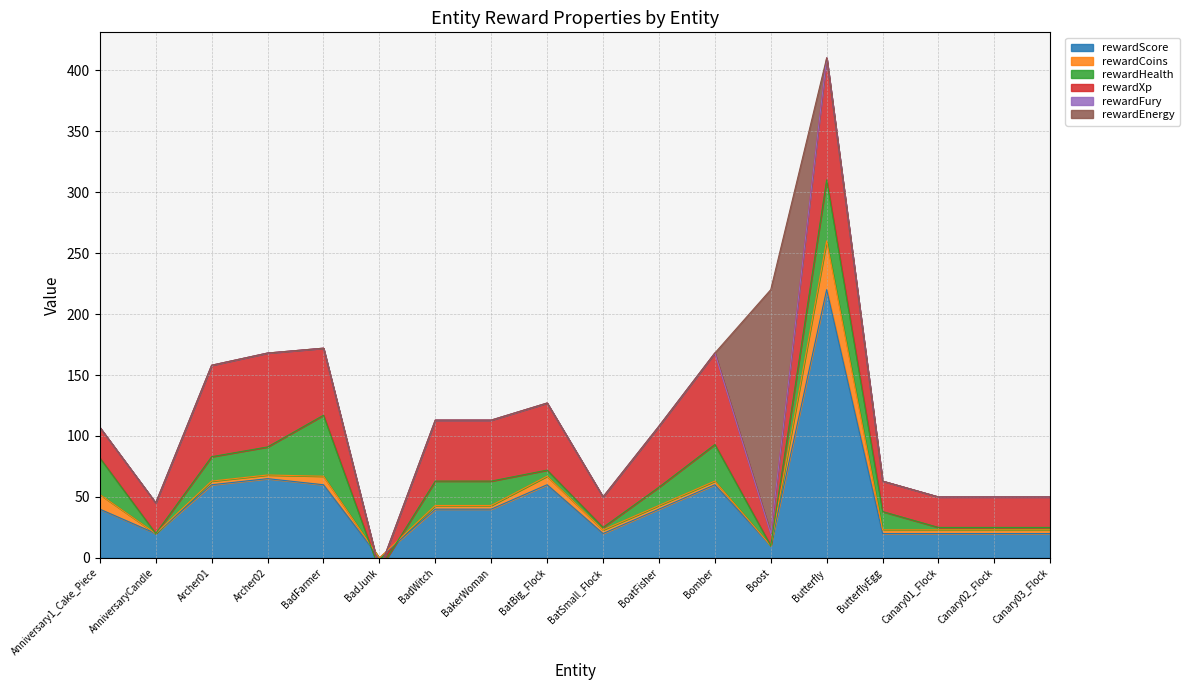

Reading left to right, extract all data points from this chart.

rewardScore: Anniversary1_Cake_Piece=40.0	AnniversaryCandle=20.0	Archer01=60.0	Archer02=65.0	BadFarmer=60.0	BadJunk=0.0	BadWitch=40.0	BakerWoman=40.0	BatBig_Flock=60.0	BatSmall_Flock=20.0	BoatFisher=40.0	Bomber=60.0	Boost=10.0	Butterfly=220.0	ButterflyEgg=20.0	Canary01_Flock=20.0	Canary02_Flock=20.0	Canary03_Flock=20.0
rewardCoins: Anniversary1_Cake_Piece=12.0	AnniversaryCandle=0.0	Archer01=3.0	Archer02=3.0	BadFarmer=7.0	BadJunk=0.0	BadWitch=3.0	BakerWoman=3.0	BatBig_Flock=7.0	BatSmall_Flock=3.0	BoatFisher=3.0	Bomber=3.0	Boost=0.0	Butterfly=40.0	ButterflyEgg=3.0	Canary01_Flock=3.0	Canary02_Flock=3.0	Canary03_Flock=3.0
rewardHealth: Anniversary1_Cake_Piece=30.0	AnniversaryCandle=0.0	Archer01=20.0	Archer02=23.0	BadFarmer=50.0	BadJunk=-10.0	BadWitch=20.0	BakerWoman=20.0	BatBig_Flock=5.0	BatSmall_Flock=2.0	BoatFisher=15.0	Bomber=30.0	Boost=0.0	Butterfly=50.0	ButterflyEgg=15.0	Canary01_Flock=2.0	Canary02_Flock=2.0	Canary03_Flock=2.0
rewardXp: Anniversary1_Cake_Piece=25.0	AnniversaryCandle=25.0	Archer01=75.0	Archer02=77.0	BadFarmer=55.0	BadJunk=0.0	BadWitch=50.0	BakerWoman=50.0	BatBig_Flock=55.0	BatSmall_Flock=25.0	BoatFisher=50.0	Bomber=75.0	Boost=10.0	Butterfly=100.0	ButterflyEgg=25.0	Canary01_Flock=25.0	Canary02_Flock=25.0	Canary03_Flock=25.0
rewardFury: Anniversary1_Cake_Piece=0.0	AnniversaryCandle=0.1	Archer01=0.0	Archer02=0.0	BadFarmer=0.0	BadJunk=0.0	BadWitch=0.0	BakerWoman=0.0	BatBig_Flock=0.0	BatSmall_Flock=0.0	BoatFisher=0.0	Bomber=0.0	Boost=0.0	Butterfly=0.0	ButterflyEgg=0.0	Canary01_Flock=0.0	Canary02_Flock=0.0	Canary03_Flock=0.0
rewardEnergy: Anniversary1_Cake_Piece=0.0	AnniversaryCandle=0.0	Archer01=0.0	Archer02=0.0	BadFarmer=0.0	BadJunk=0.0	BadWitch=0.0	BakerWoman=0.0	BatBig_Flock=0.0	BatSmall_Flock=0.0	BoatFisher=0.0	Bomber=0.0	Boost=200.0	Butterfly=0.0	ButterflyEgg=0.0	Canary01_Flock=0.0	Canary02_Flock=0.0	Canary03_Flock=0.0